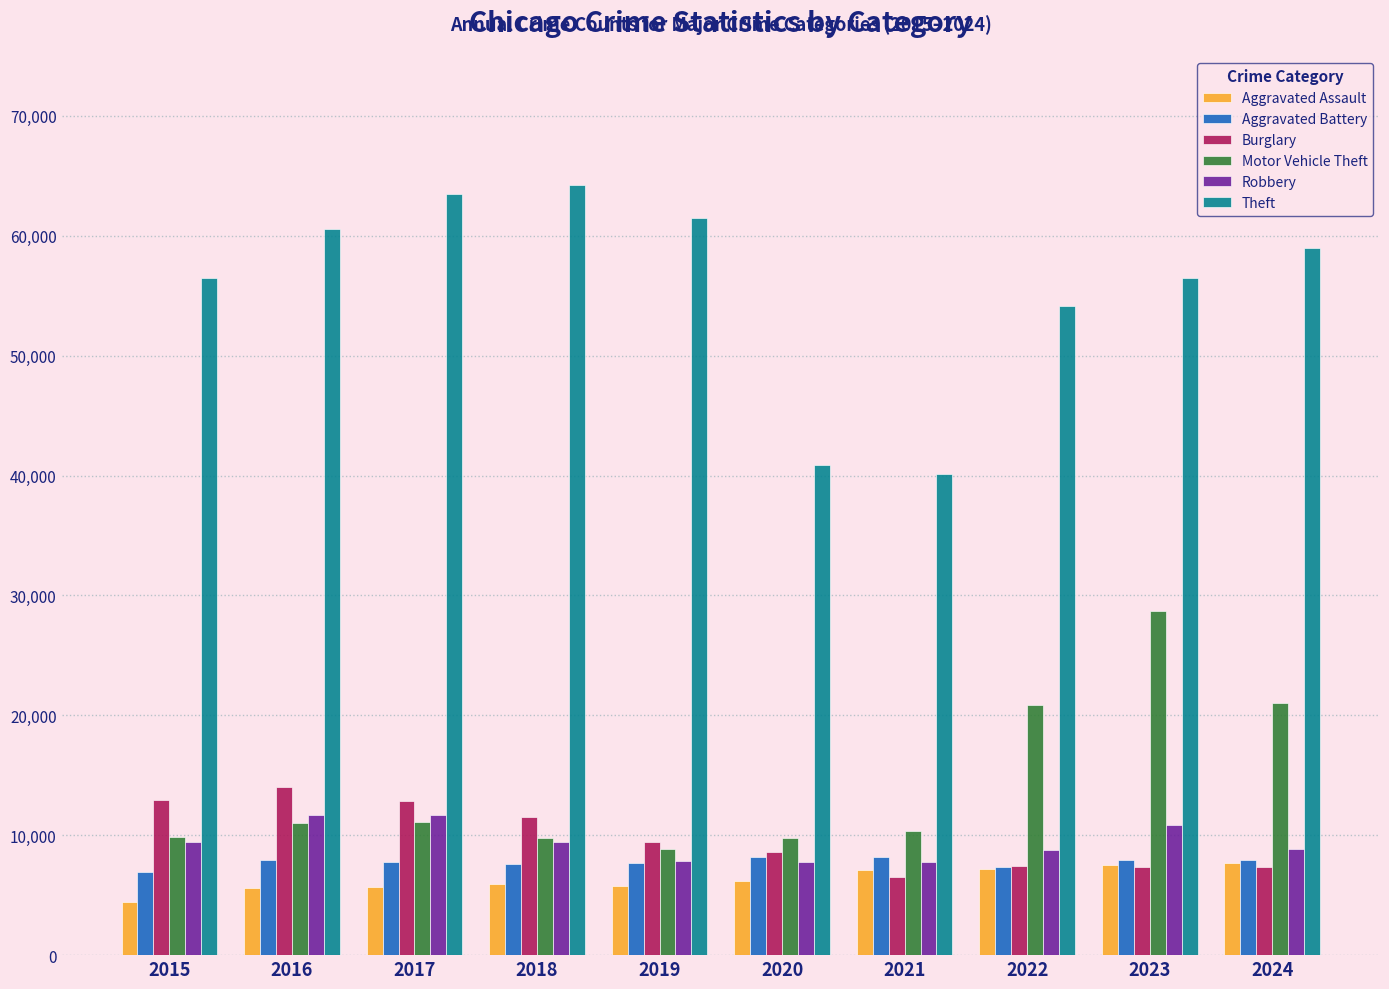

What is the minimum value shown in the chart?

4412